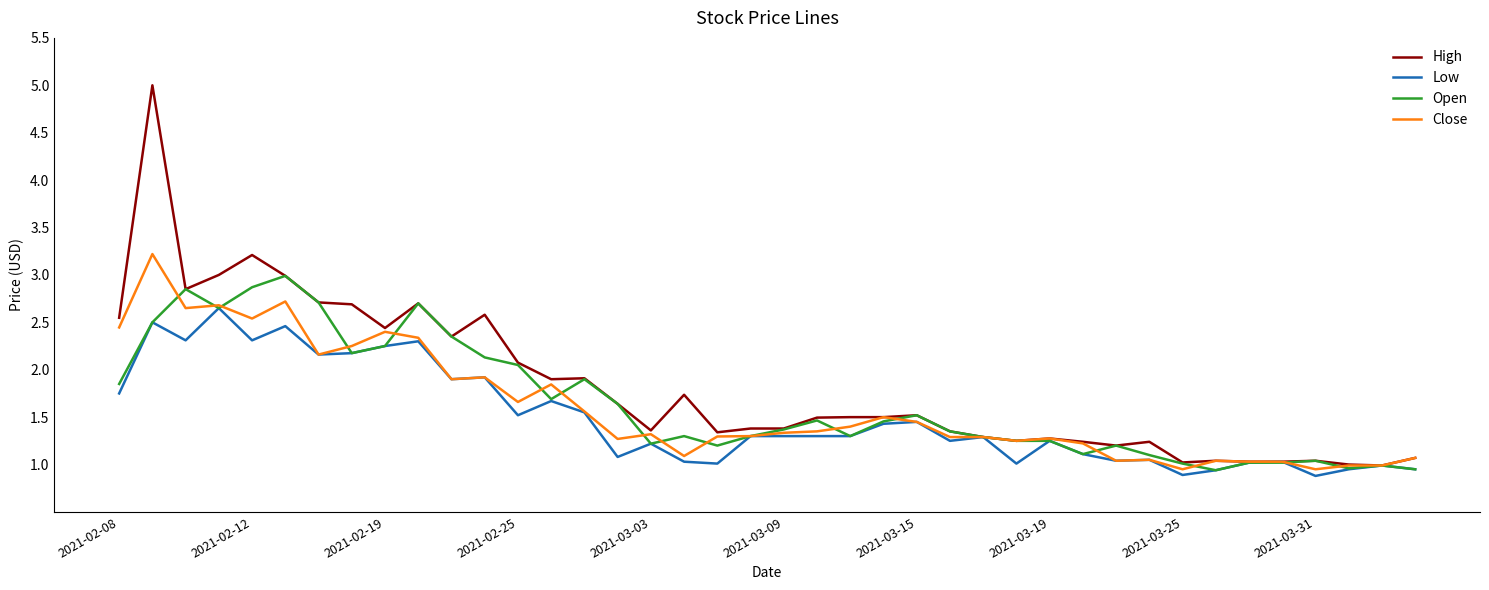

Which series has the largest range (max minus min)?

High